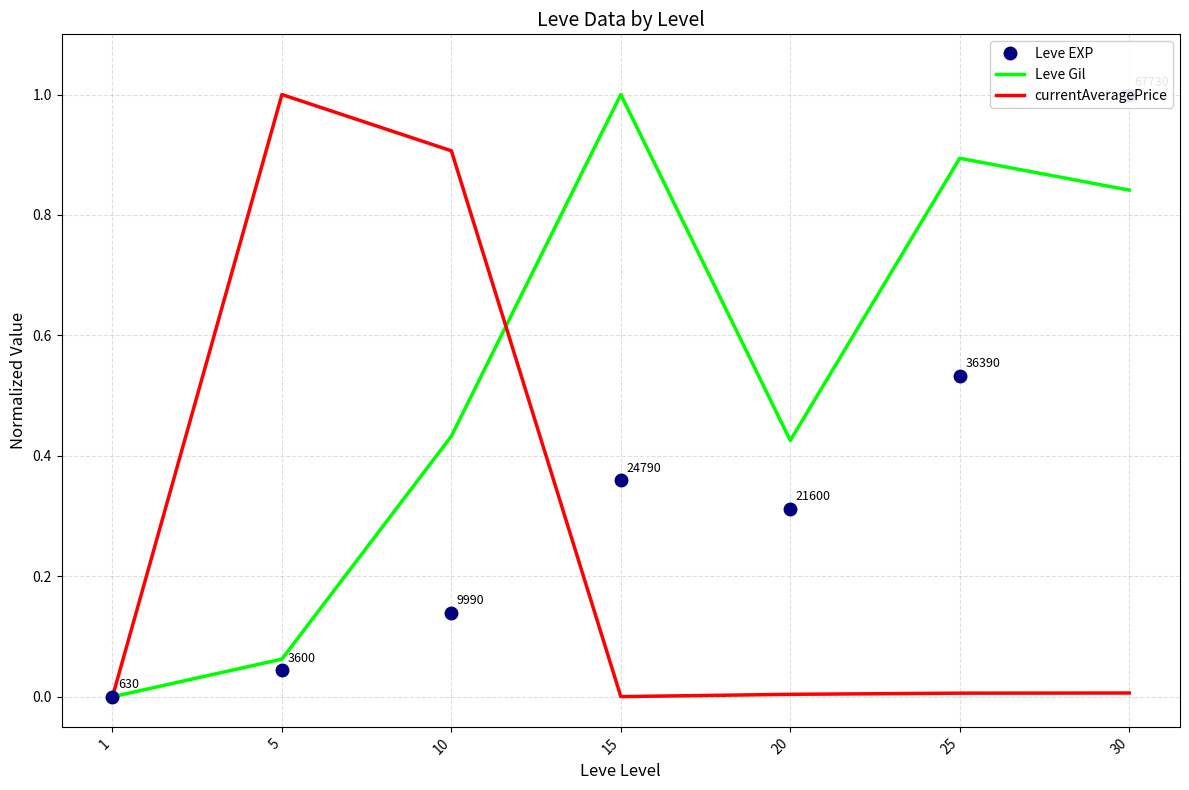

What are all the series names shown in the legend?

Leve EXP, Leve Gil, currentAveragePrice